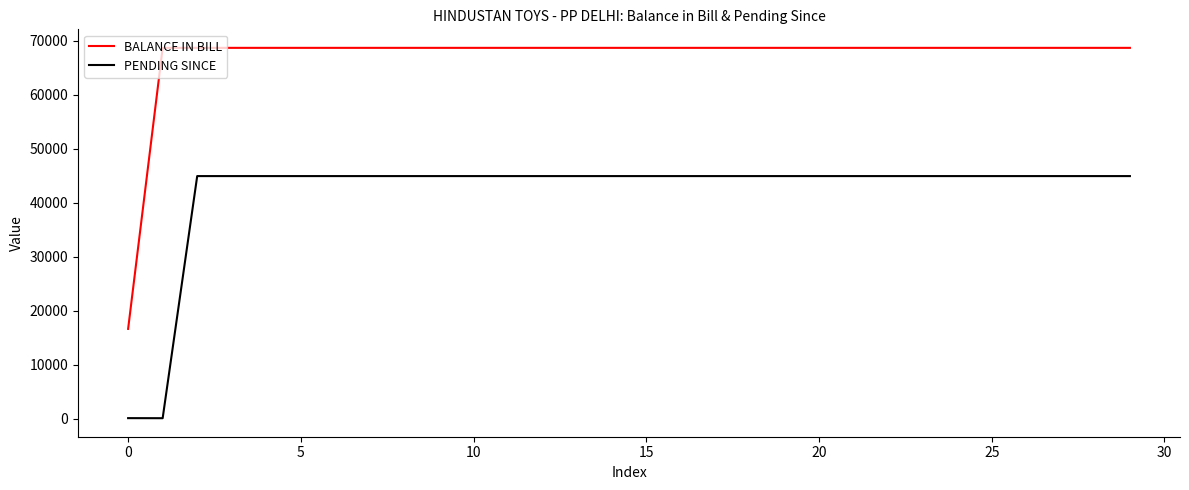

True or false: PENDING SINCE and BALANCE IN BILL cross at least once.

False